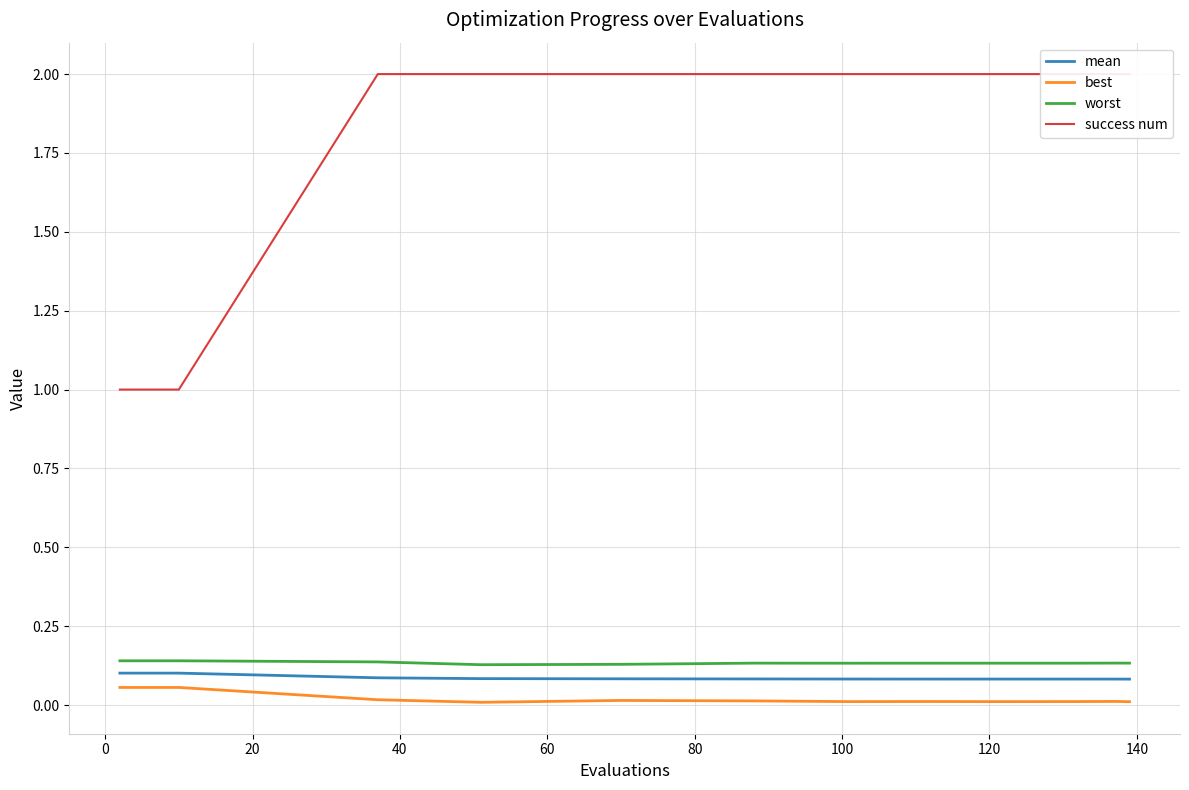

True or false: best and worst cross at least once.

False